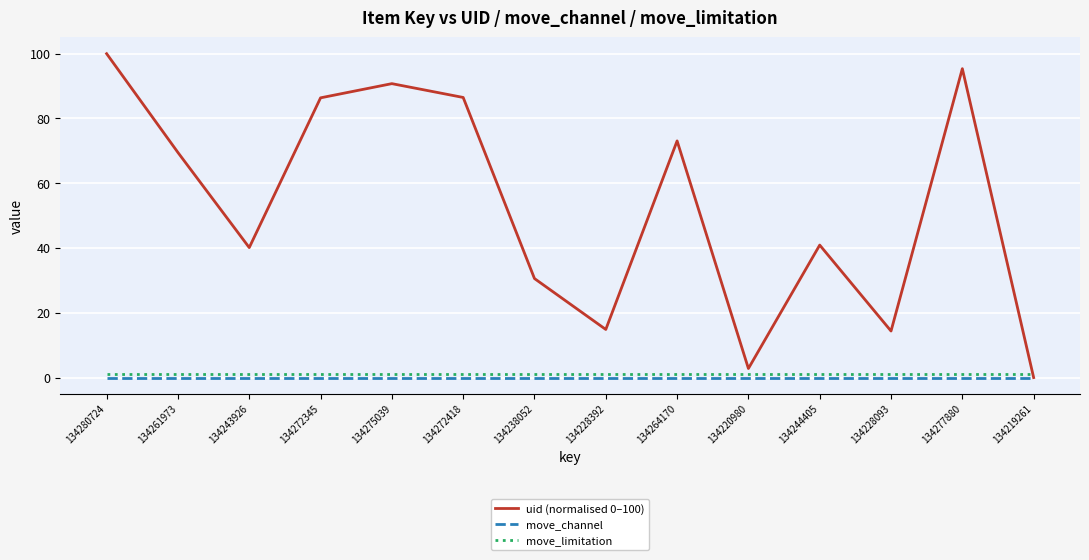

Does the chart have visible grid lines?

Yes